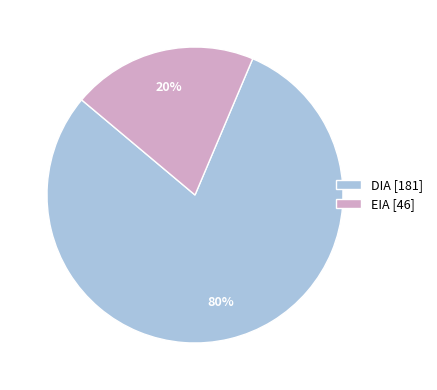

Rank the categories by value from highest to lowest.

DIA, EIA